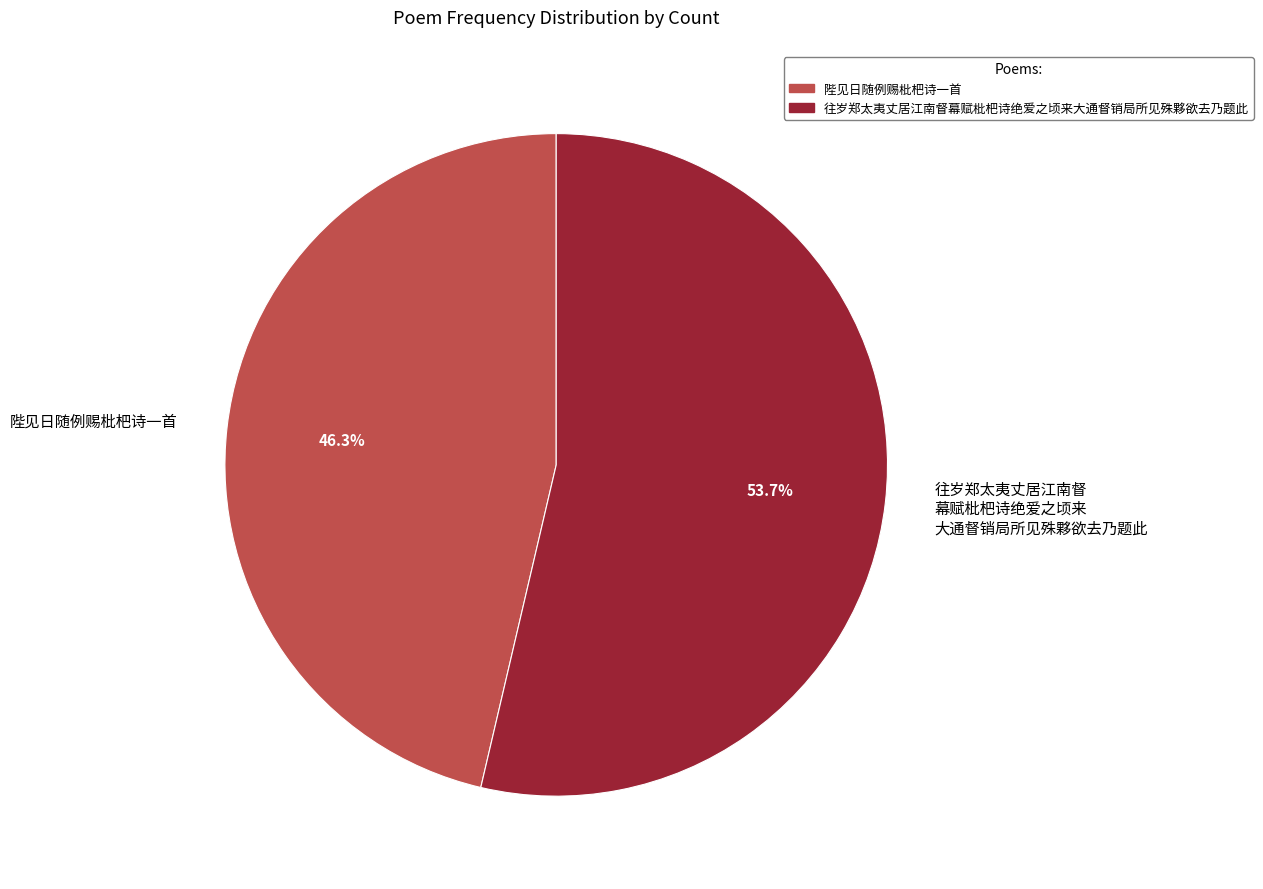

Which slice represents more than half of the pie?

往岁郑太夷丈居江南督幕赋枇杷诗绝爱之顷来大通督销局所见殊夥欲去乃题此